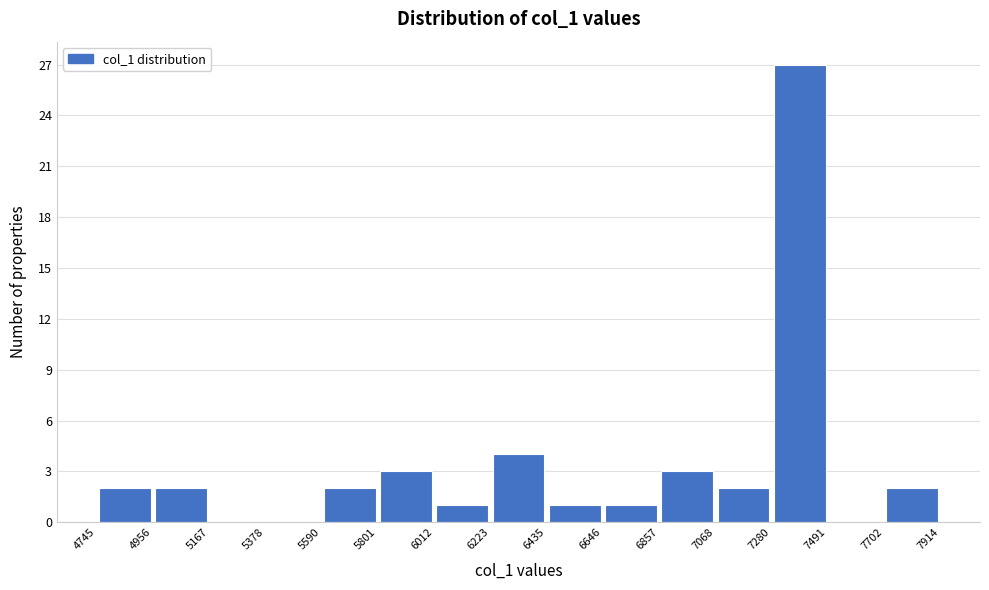

Reading left to right, transcribe this chart: for each bar, give the range it covers on the x-axis and its height. The values are not printed on the chart, so give them approximately, as read against the axis.

4745 to 4956: 2
4956 to 5167: 2
5167 to 5378: 0
5378 to 5590: 0
5590 to 5801: 2
5801 to 6012: 3
6012 to 6223: 1
6223 to 6435: 4
6435 to 6646: 1
6646 to 6857: 1
6857 to 7068: 3
7068 to 7280: 2
7280 to 7491: 27
7491 to 7702: 0
7702 to 7914: 2